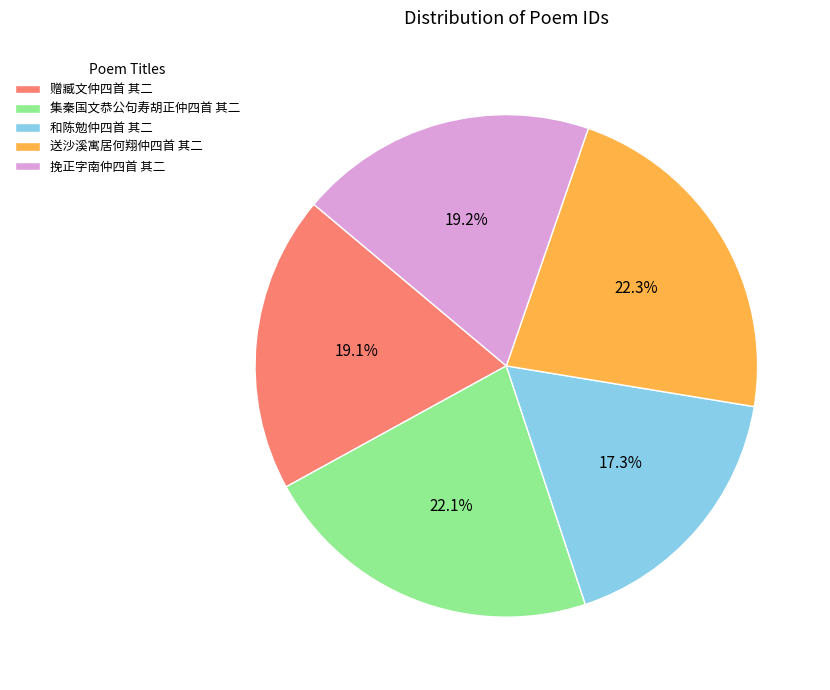

To the nearest percent, what is the average slice percentage?

20%